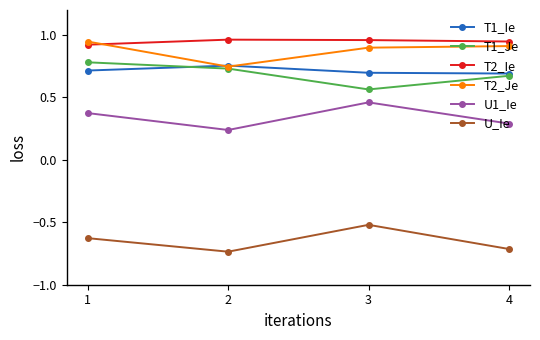

True or false: T2_Je has more than 1 interior local peaks.

False